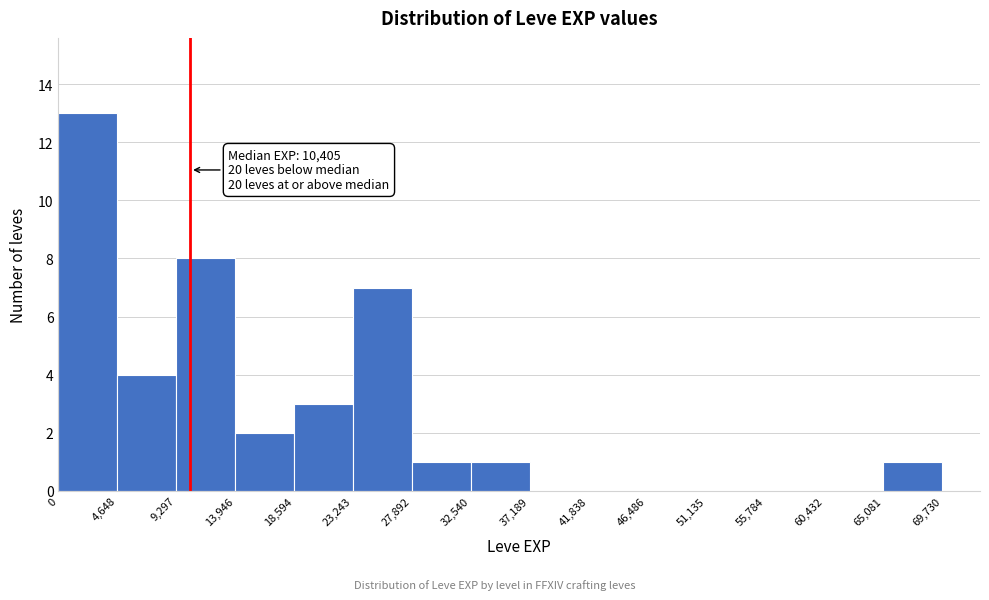

Over which range of the x-axis is the bar tallest?

0 to 4,648